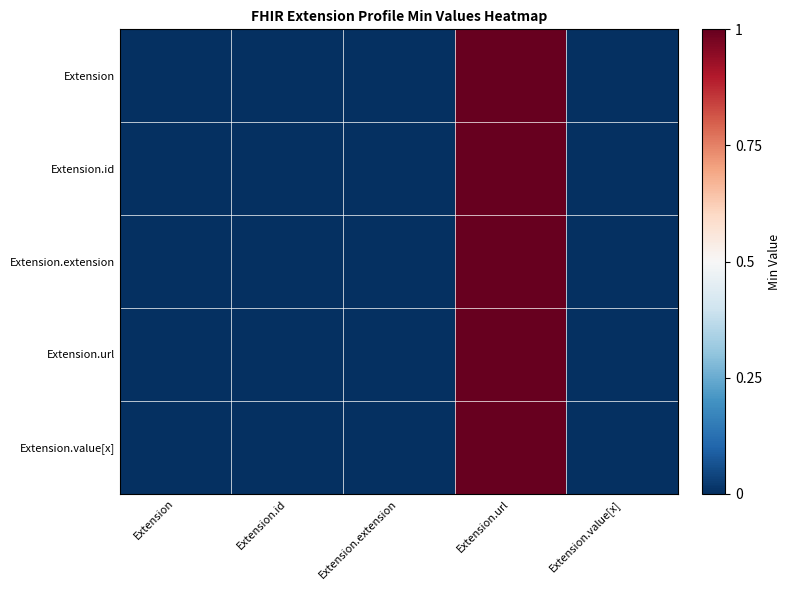

Which series has the largest total across all categories?

Extension